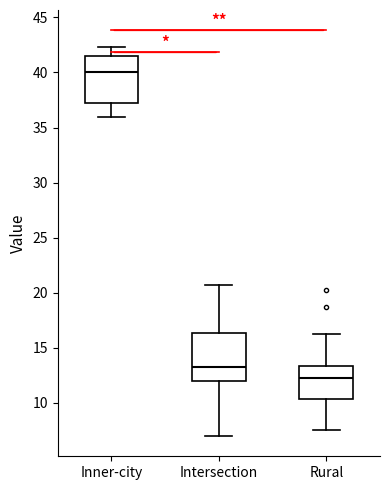

Reading left to right, transcribe this box plot: for each box, give where its median line is, the range the box spans, and where its two whiskers end, as read against the y-axis. The values are not printed on the chart, so give them approximately, as read against the axis.

Inner-city: median 40.0, box 37.0 to 41.5, whiskers 36.0 to 42.5
Intersection: median 13.5, box 12.0 to 16.5, whiskers 7.0 to 21.0
Rural: median 12.5, box 10.5 to 13.5, whiskers 7.5 to 16.5